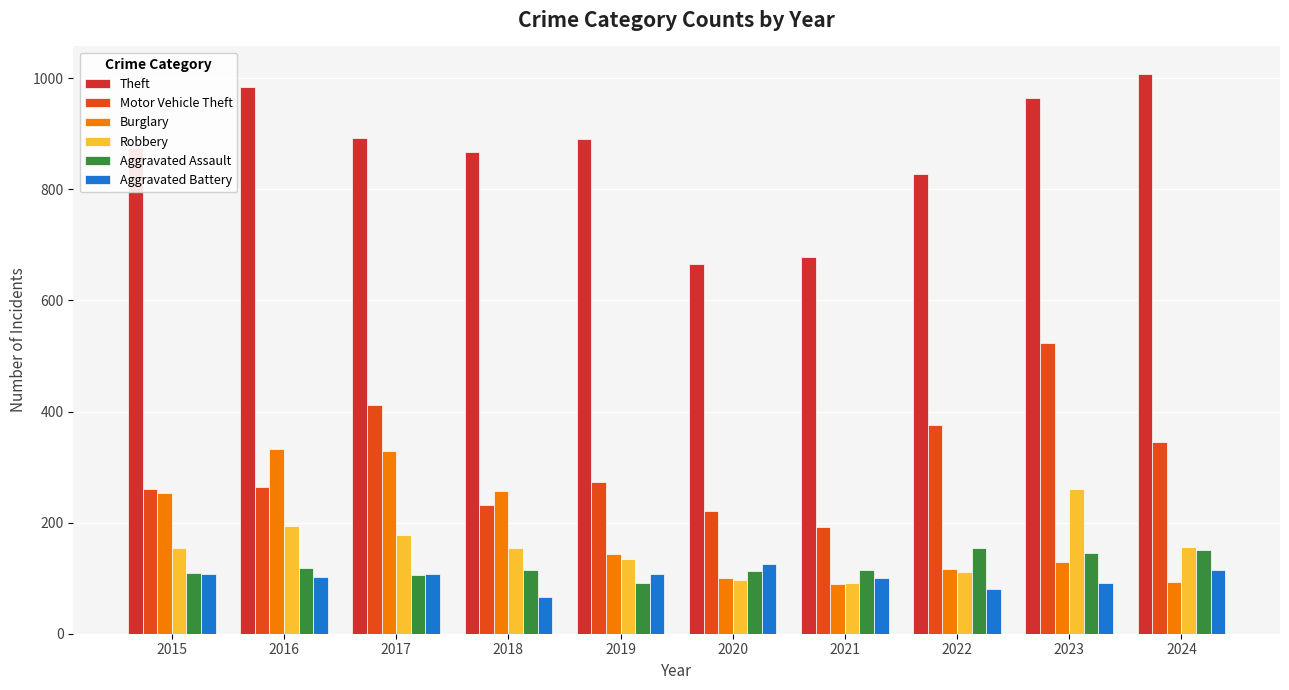

How many distinct data groups are displayed?

6